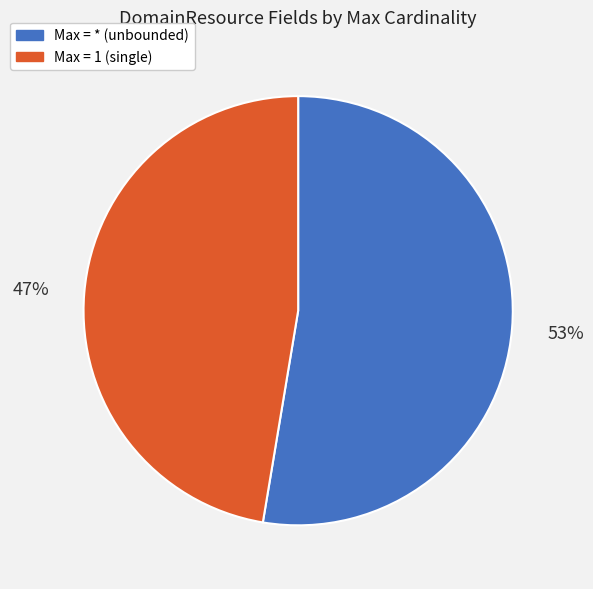

Is there any slice that represents more than half of the pie?

Yes